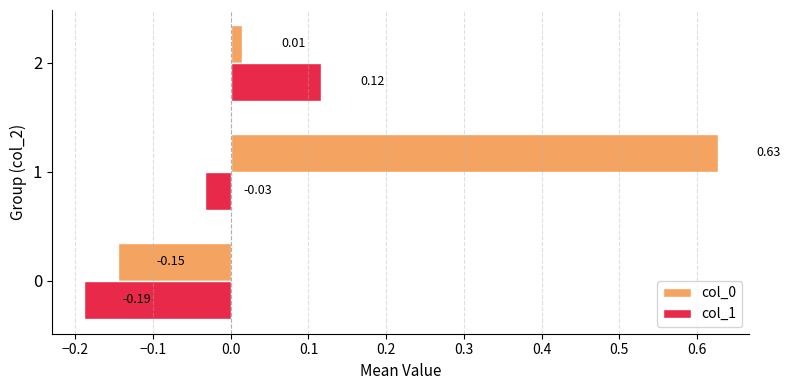

What is the difference between the maximum and minimum values in the col_0 series?

0.8